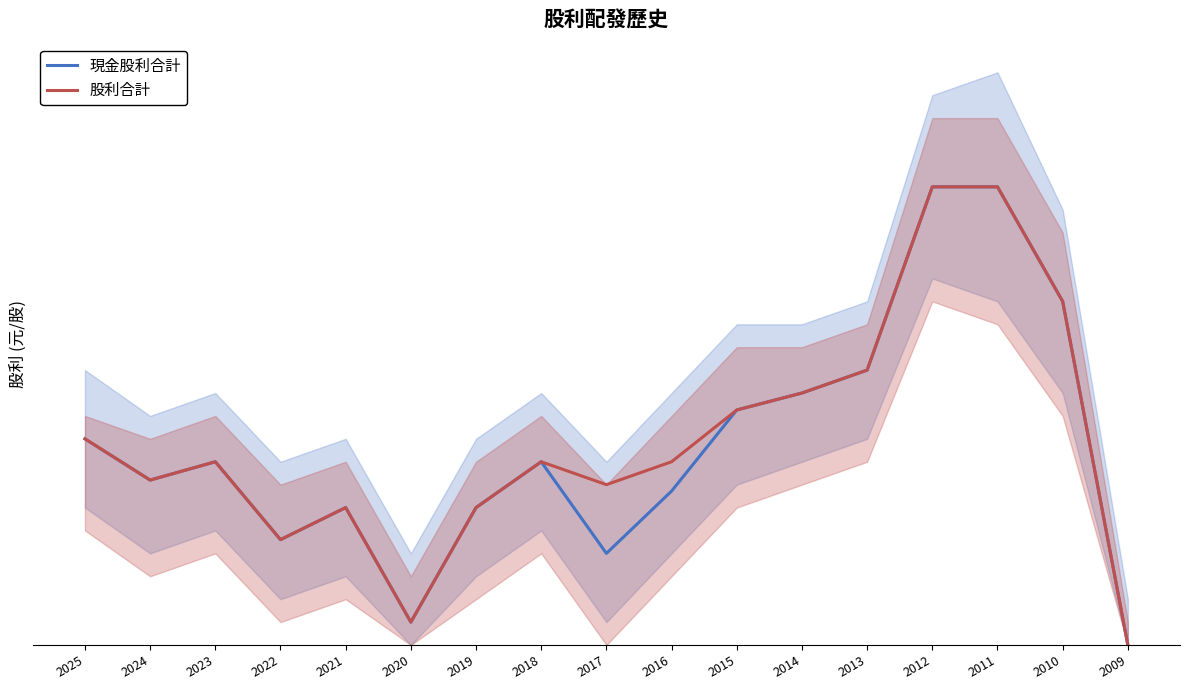

How many lines are shown in the chart?

2